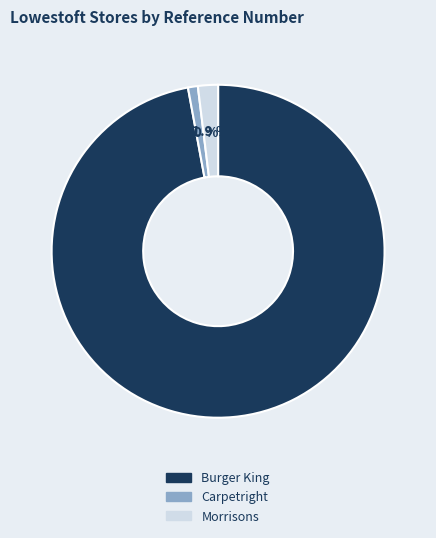

Which has a higher value, Burger King or Carpetright?

Burger King